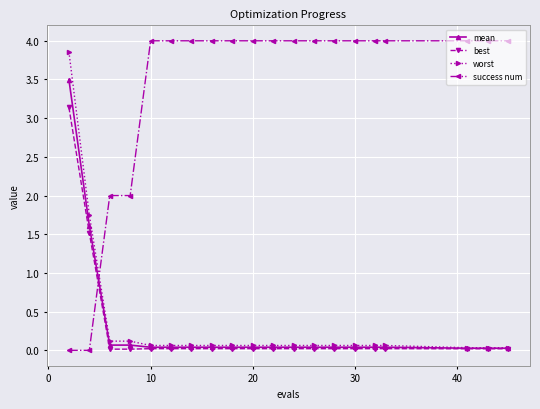

True or false: mean and success num cross at least once.

True